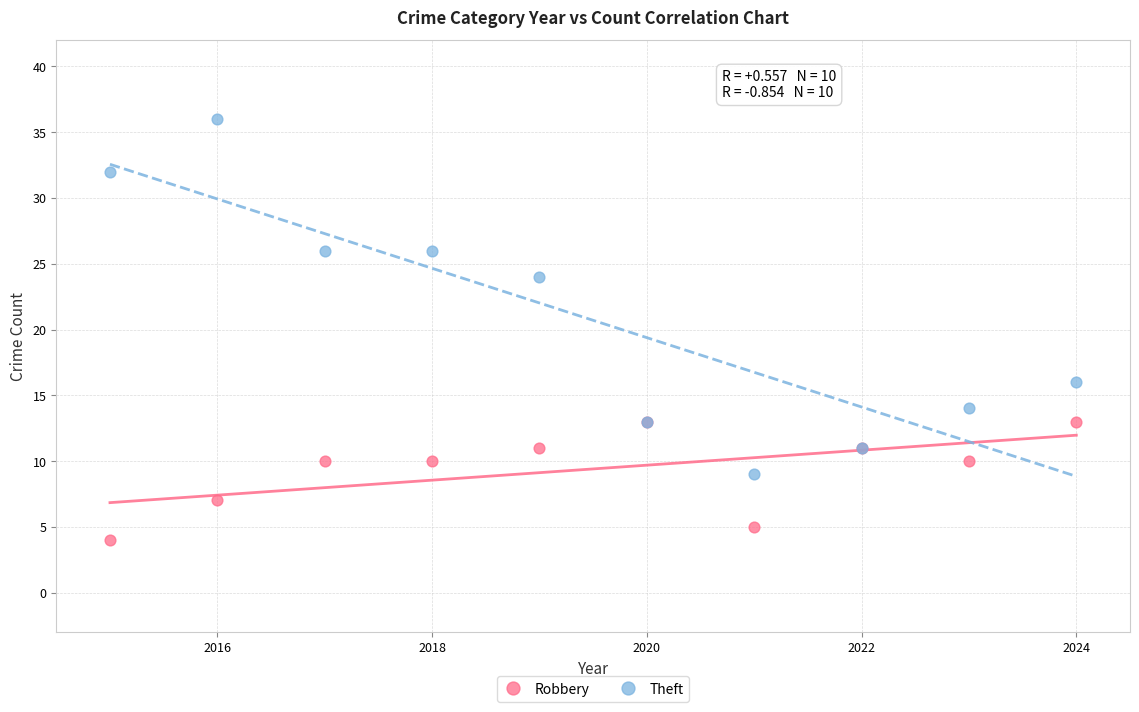

In the Theft series, what Y value is closest to 22?

24